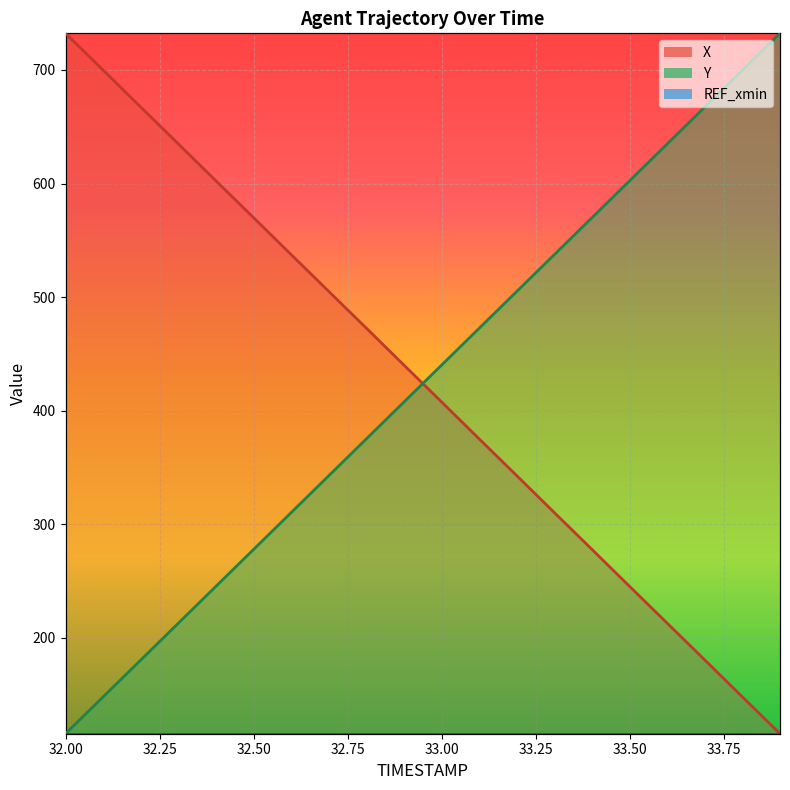

How many data points does each series have?

20